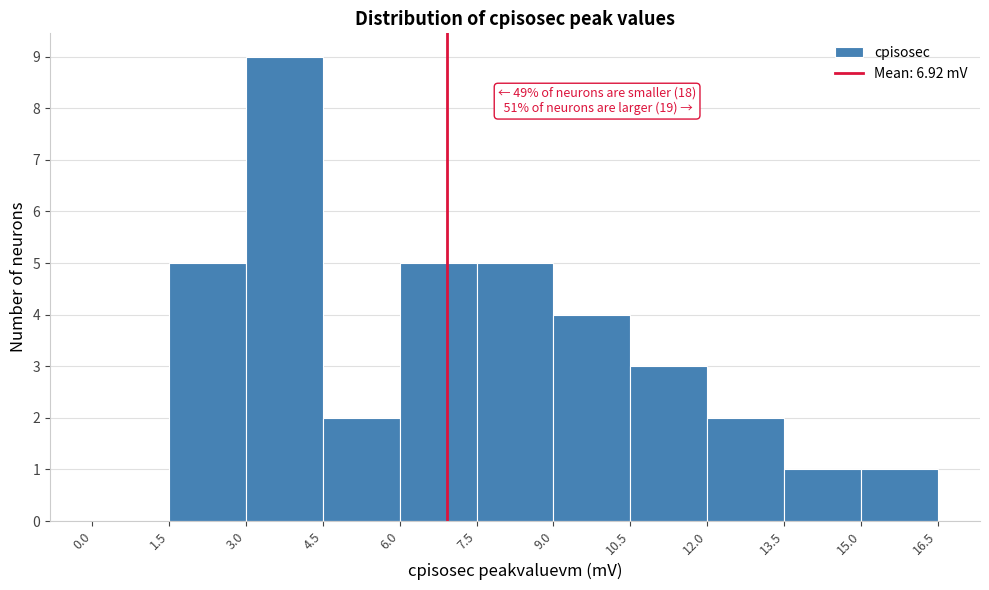

Over which range of the x-axis is the bar tallest?

3.0 to 4.5